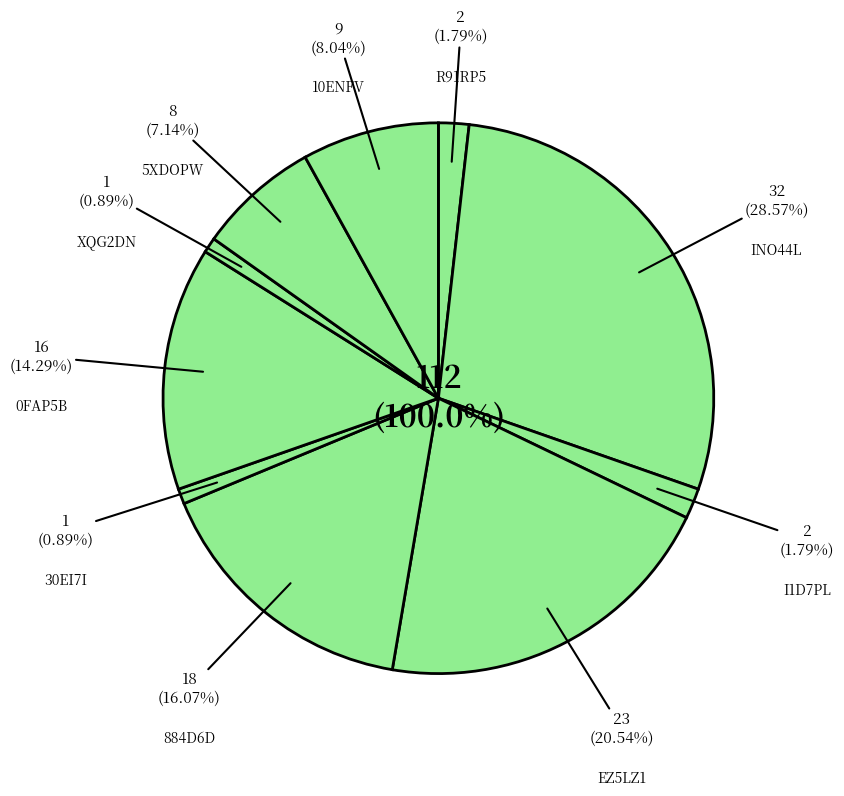

Rank the categories by value from highest to lowest.

INO44L, EZ5LZ1, 884D6D, 0FAP5B, 10ENFV, 5XDOPW, R91RP5, I1D7PL, 30EI7I, XQG2DN